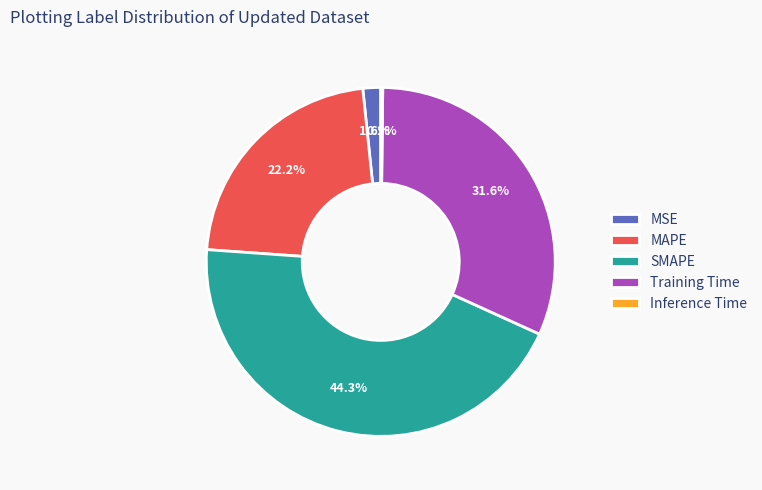

Is there a majority slice in this chart?

No